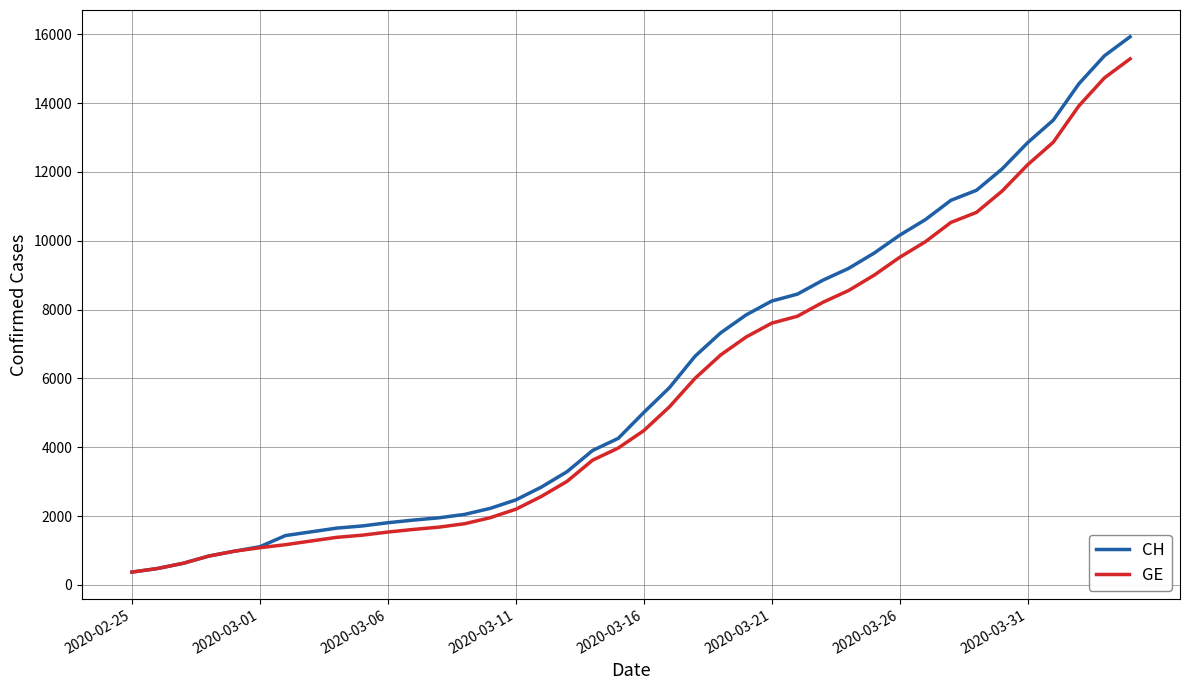

Which series has the widest spread of values?

CH